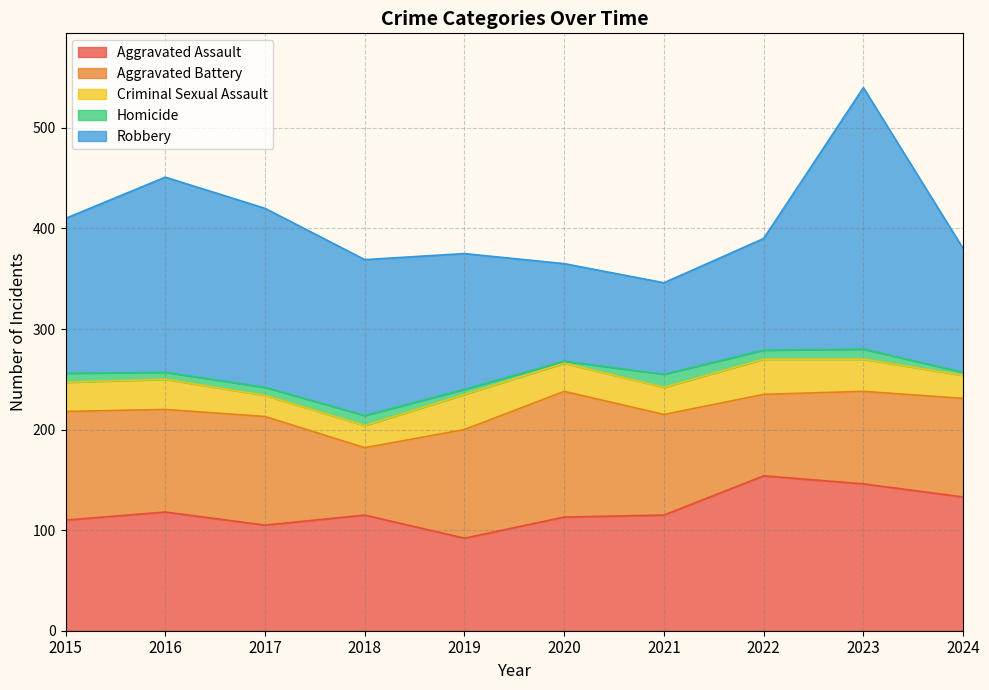

In Criminal Sexual Assault, how many points are higher than both neighbors (excluding endpoints)?

3